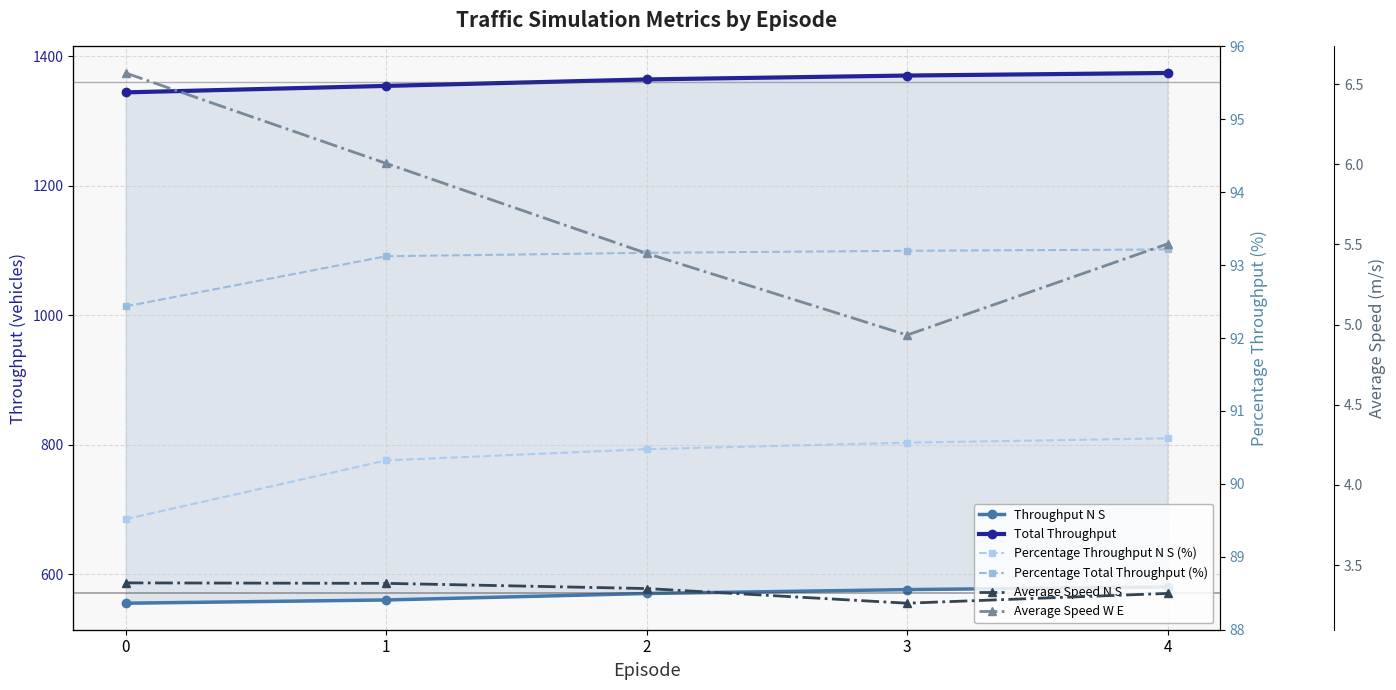

What is the difference between the maximum and minimum values in the Total Throughput series?

30.0